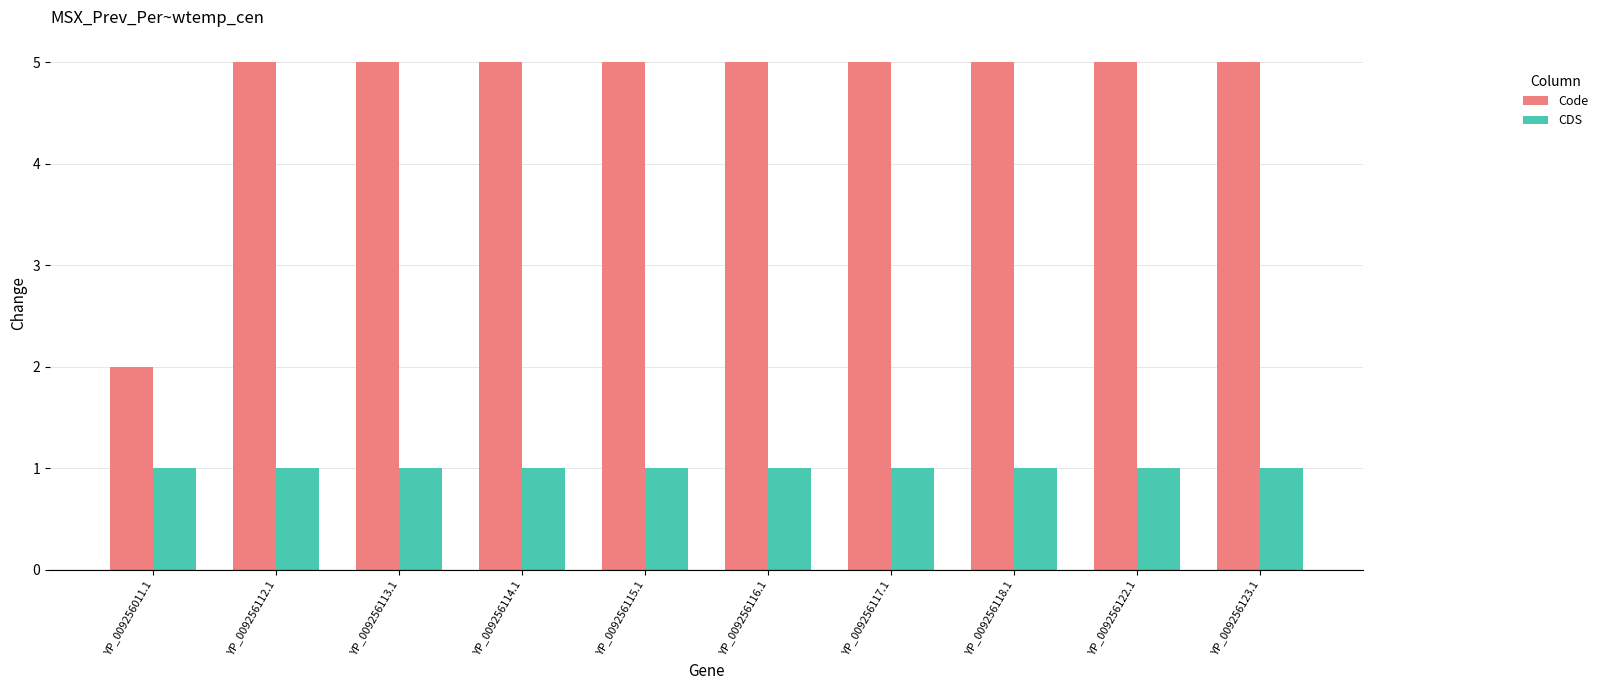

Count the number of data series in this chart.

2